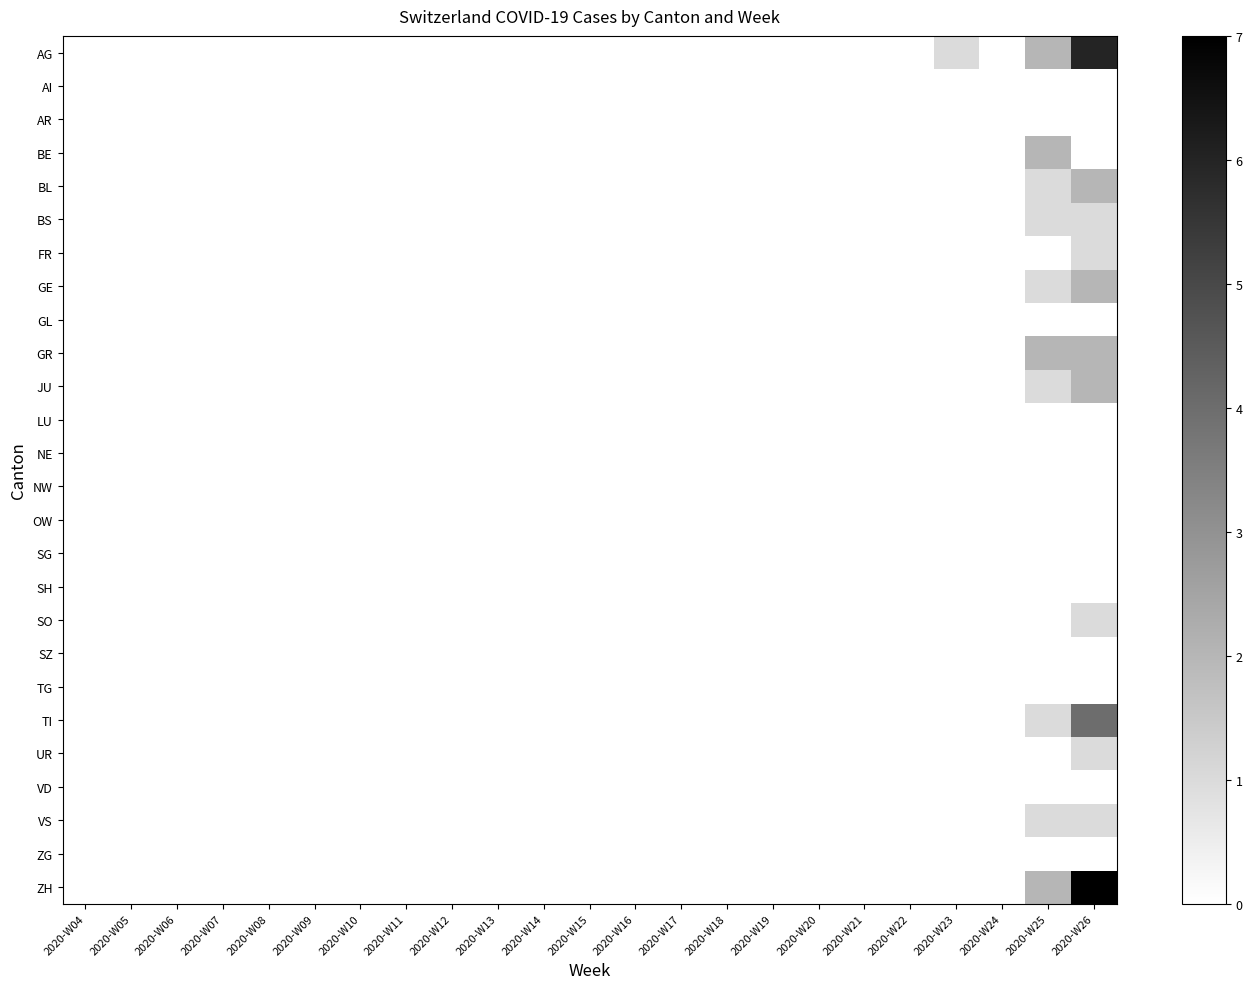

What is the maximum value shown in the chart?

7